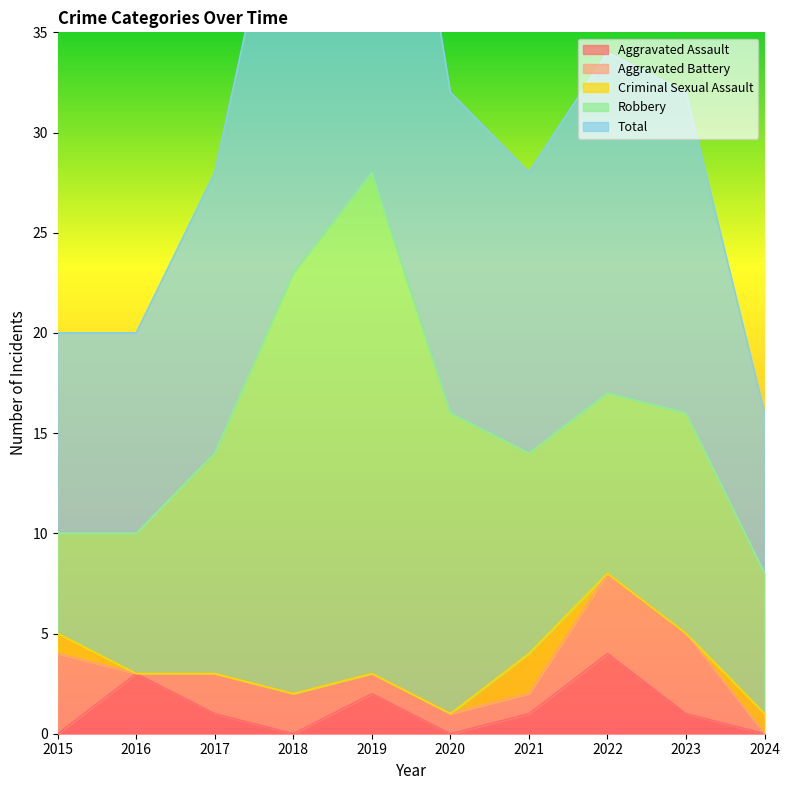

At which label does Total reach its minimum?

2024